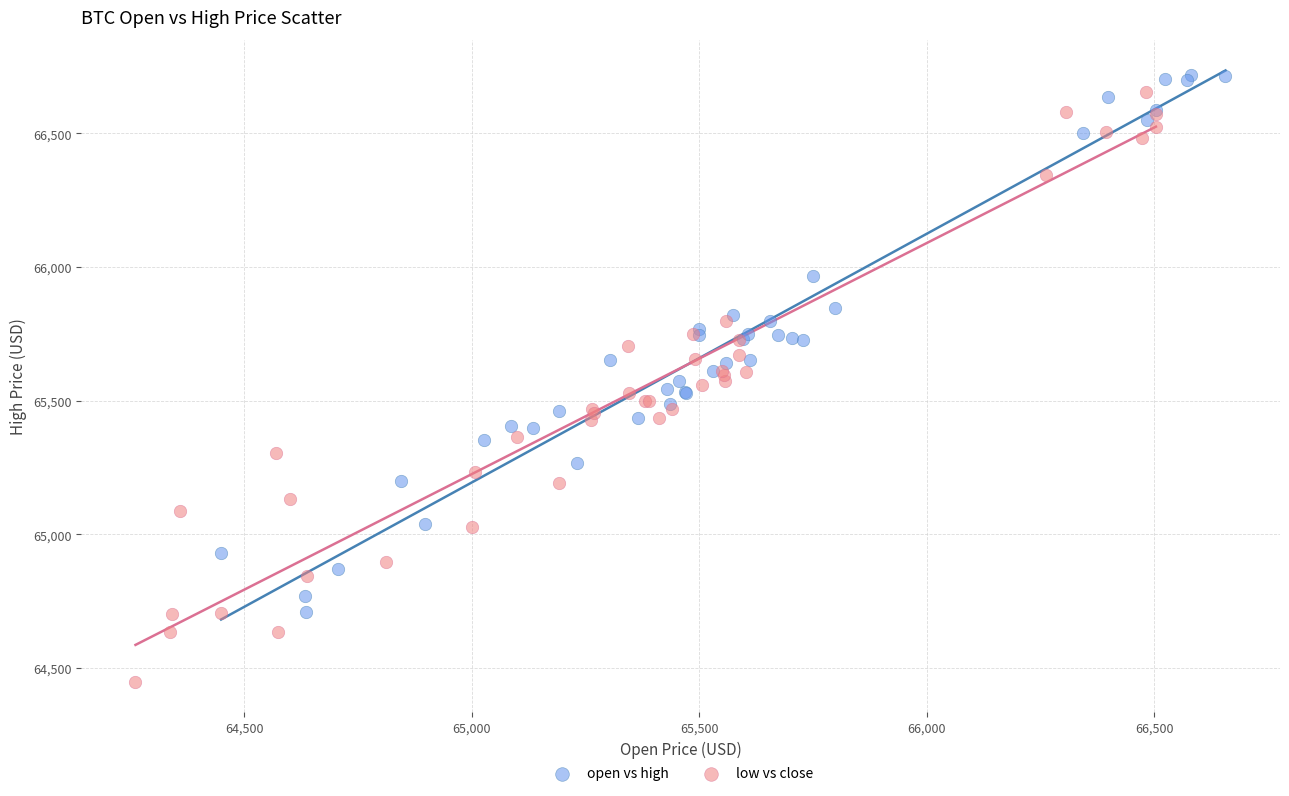

Which series reaches the minimum Y coordinate?

low vs close